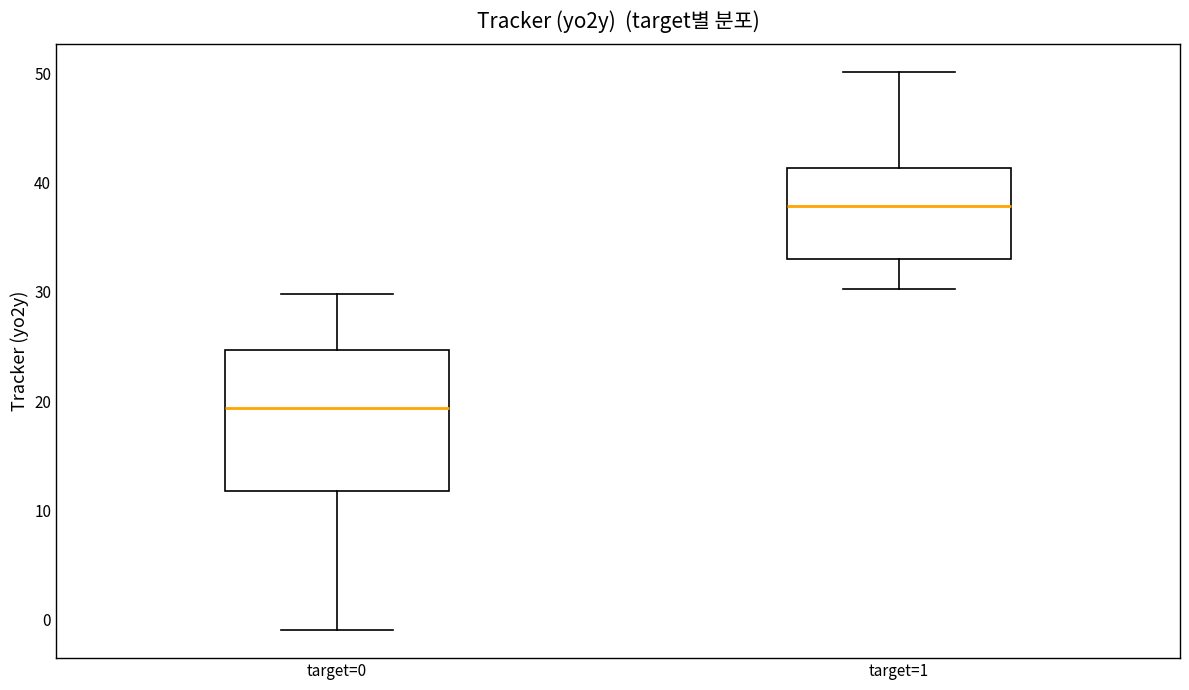

Reading left to right, transcribe this box plot: for each box, give where its median line is, the range the box spans, and where its two whiskers end, as read against the y-axis. The values are not printed on the chart, so give them approximately, as read against the axis.

target=0: median 19, box 12 to 25, whiskers -1 to 30
target=1: median 38, box 33 to 41, whiskers 30 to 50